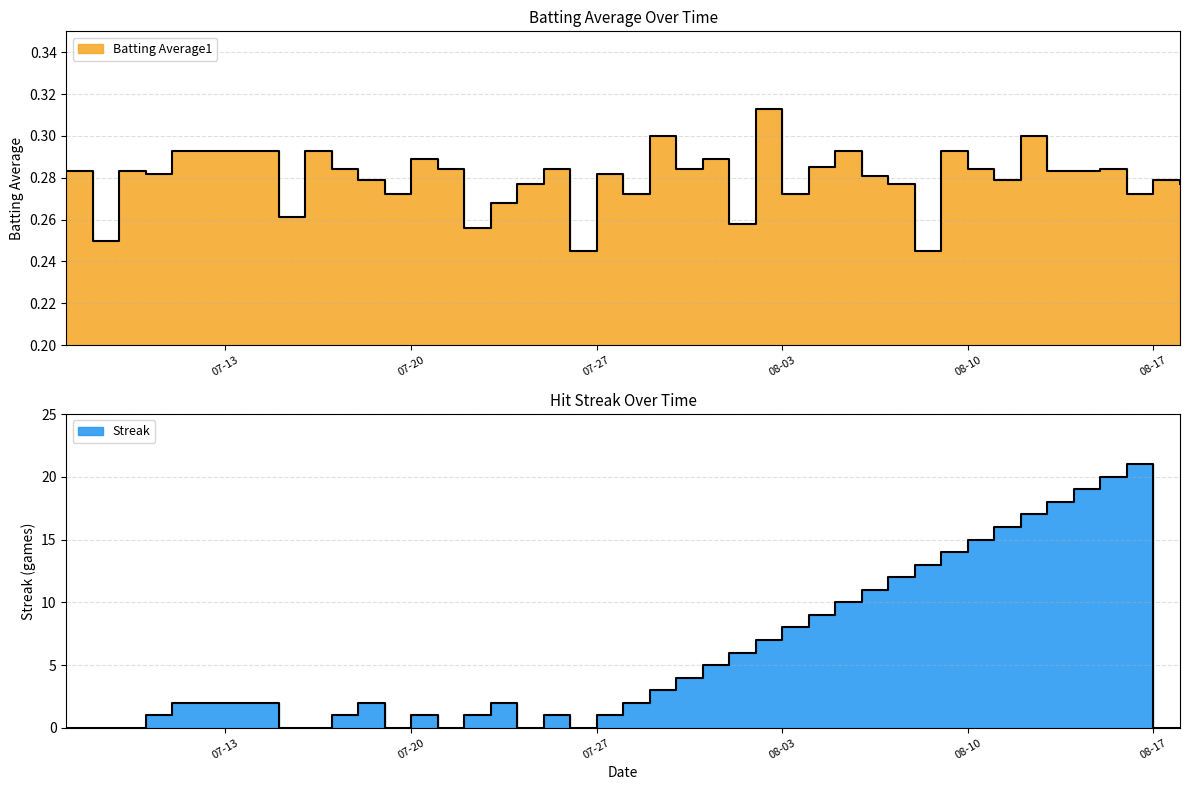

What is the average value of the Streak series?

6.0